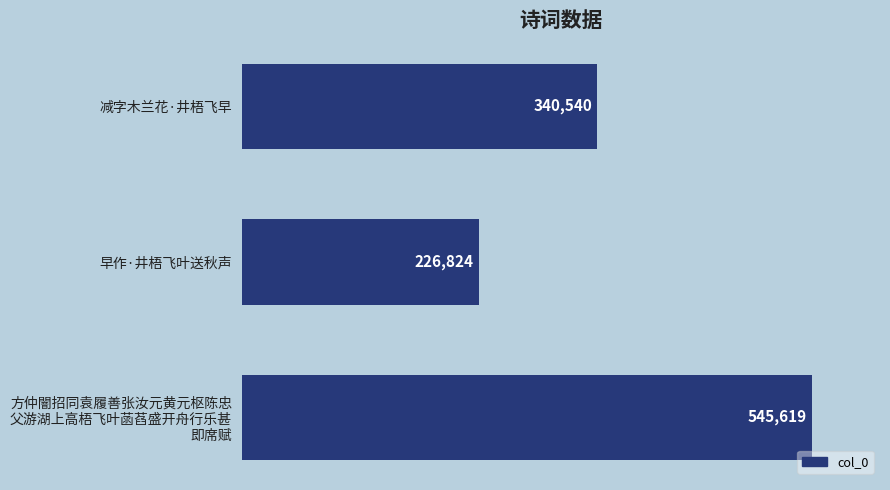

How many bars are there in total?

3